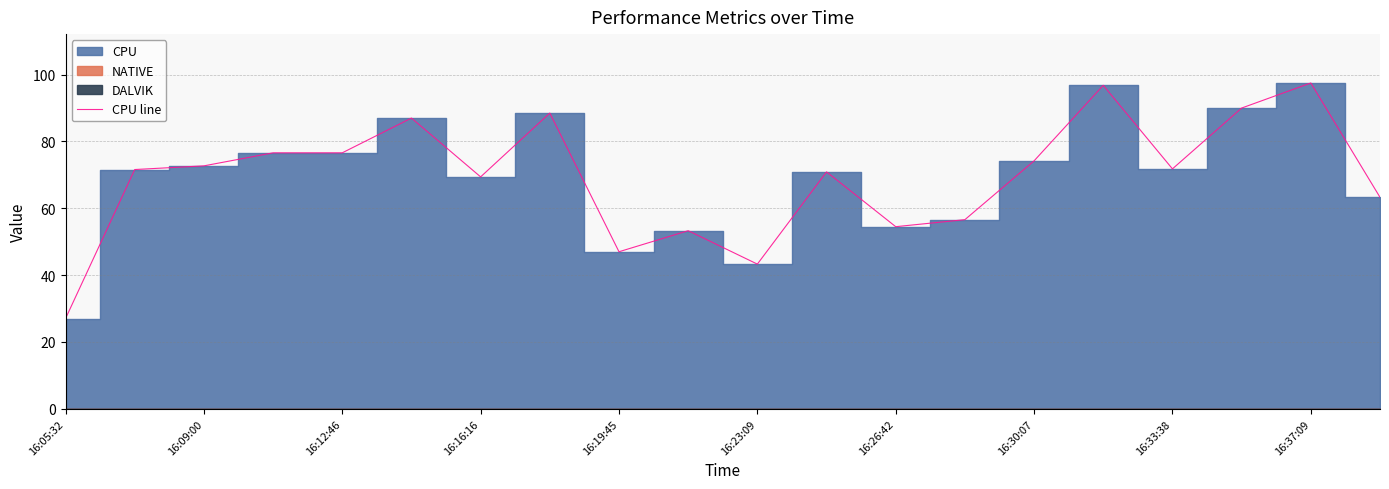

What is the greatest value displayed?

97.5